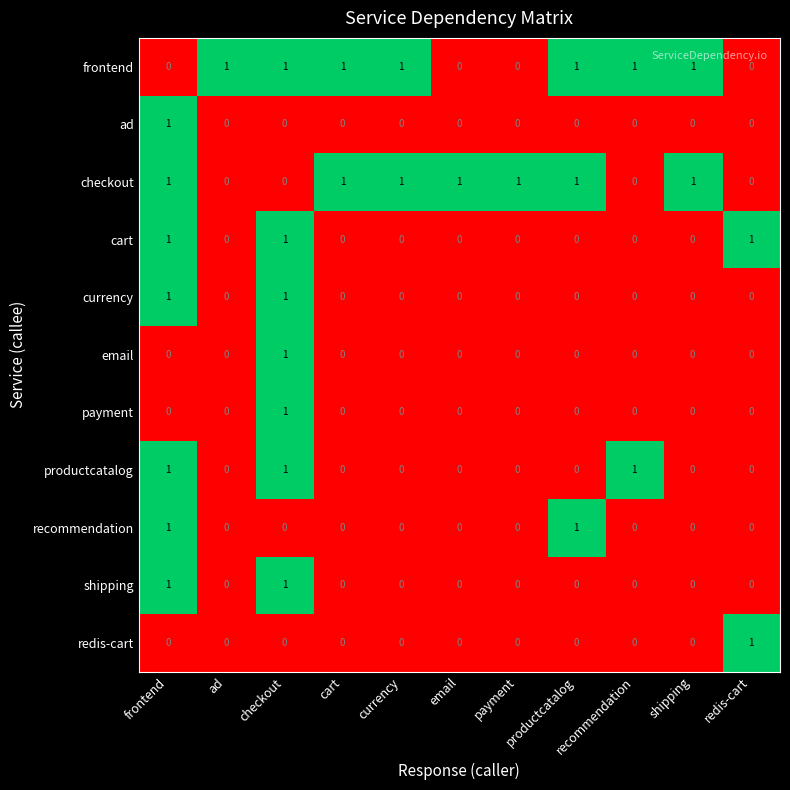

At how many categories does at least one series exceed 0?

11